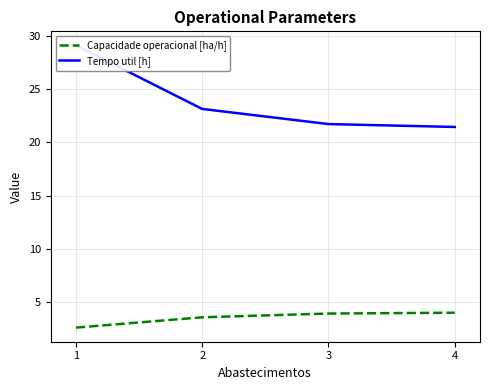

Reading left to right, extract all data points from this chart.

Capacidade operacional [ha/h]: 1=2.6	2=3.6	3=3.9	4=4.0
Tempo util [h]: 1=29.1	2=23.1	3=21.7	4=21.4